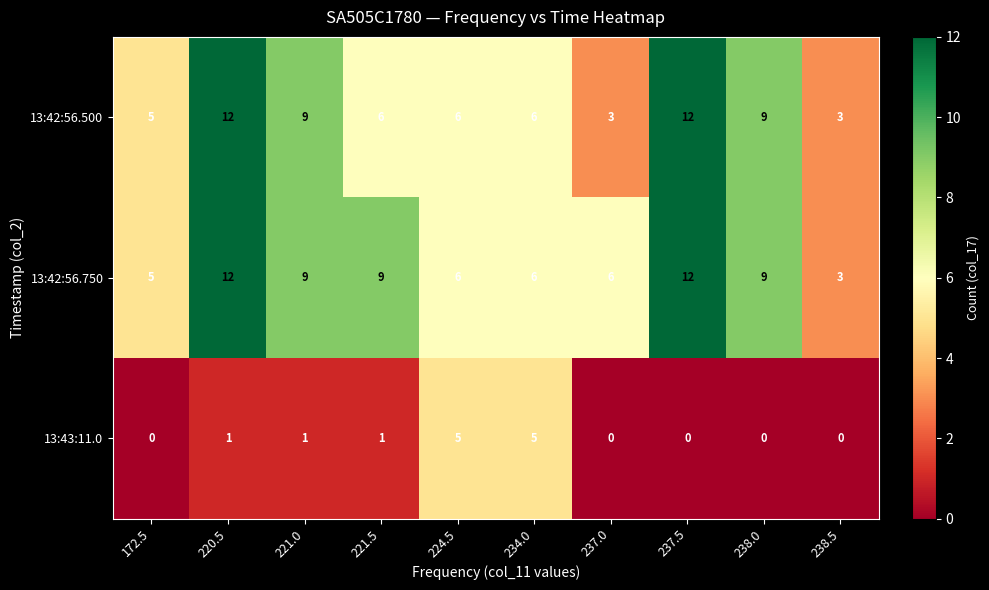

Reading right to left, extract all data points from this chart.

13:42:56.500: 238.5=3	238.0=9	237.5=12	237.0=3	234.0=6	224.5=6	221.5=6	221.0=9	220.5=12	172.5=5
13:42:56.750: 238.5=3	238.0=9	237.5=12	237.0=6	234.0=6	224.5=6	221.5=9	221.0=9	220.5=12	172.5=5
13:43:11.0: 238.5=0	238.0=0	237.5=0	237.0=0	234.0=5	224.5=5	221.5=1	221.0=1	220.5=1	172.5=0